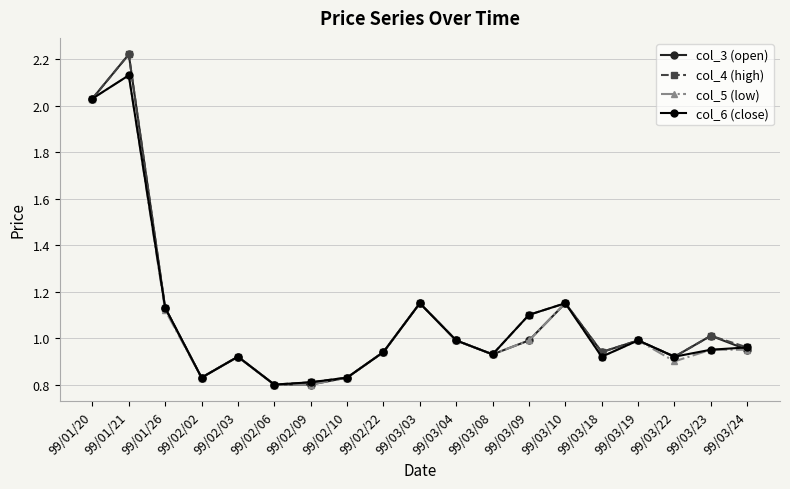

True or false: col_4 (high) has a value of 0.4 at 99/02/10.

False